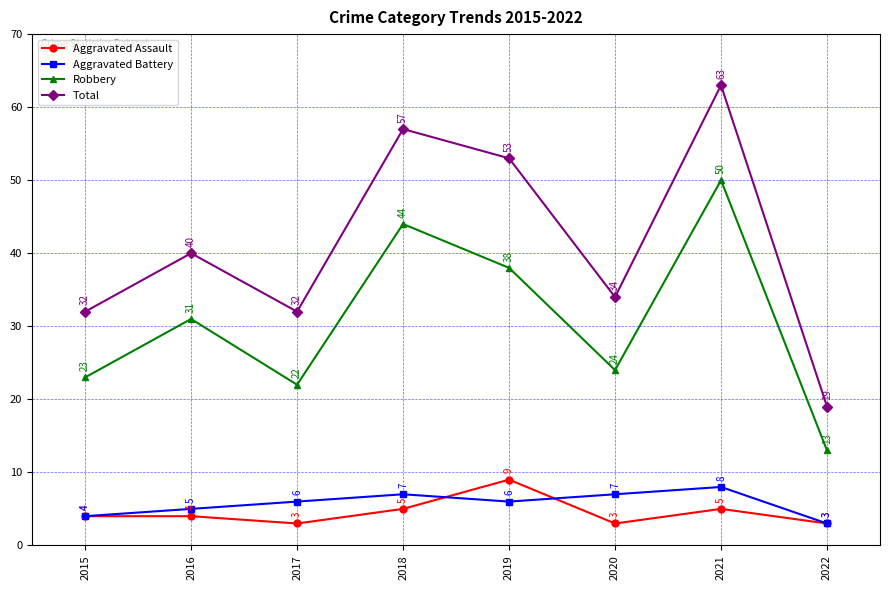

Which series changed the most between 2015 and 2021?

Total